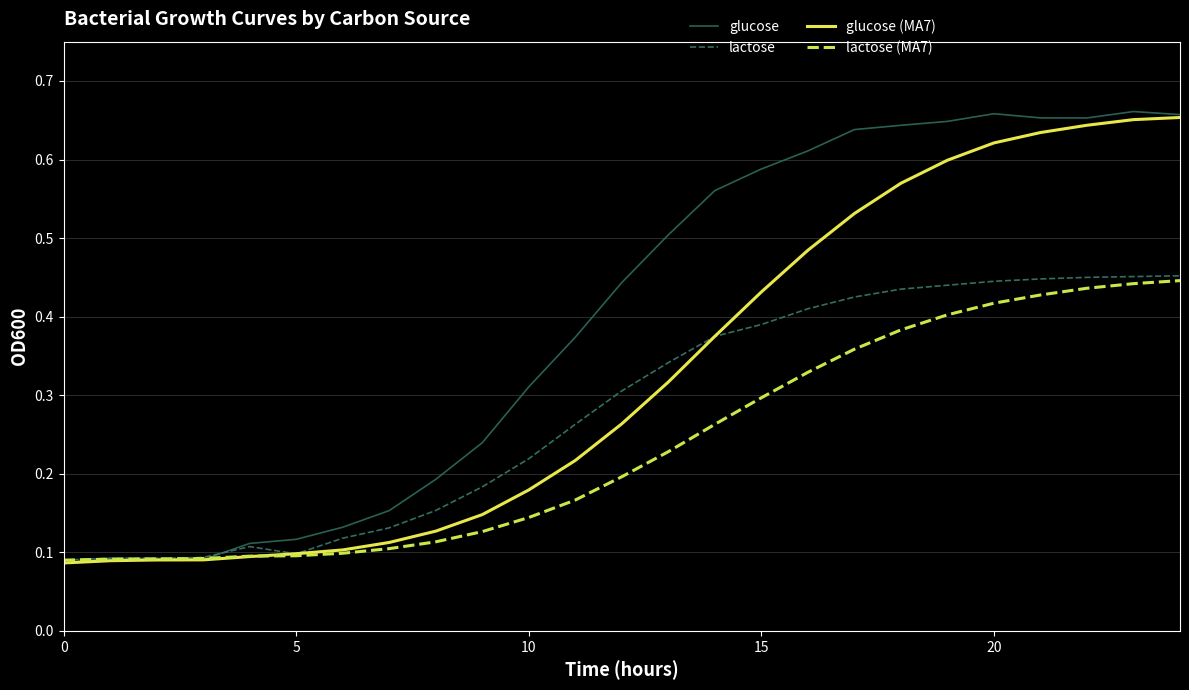

True or false: glucose (MA7) has more than 0 points higher than both neighbors.

False